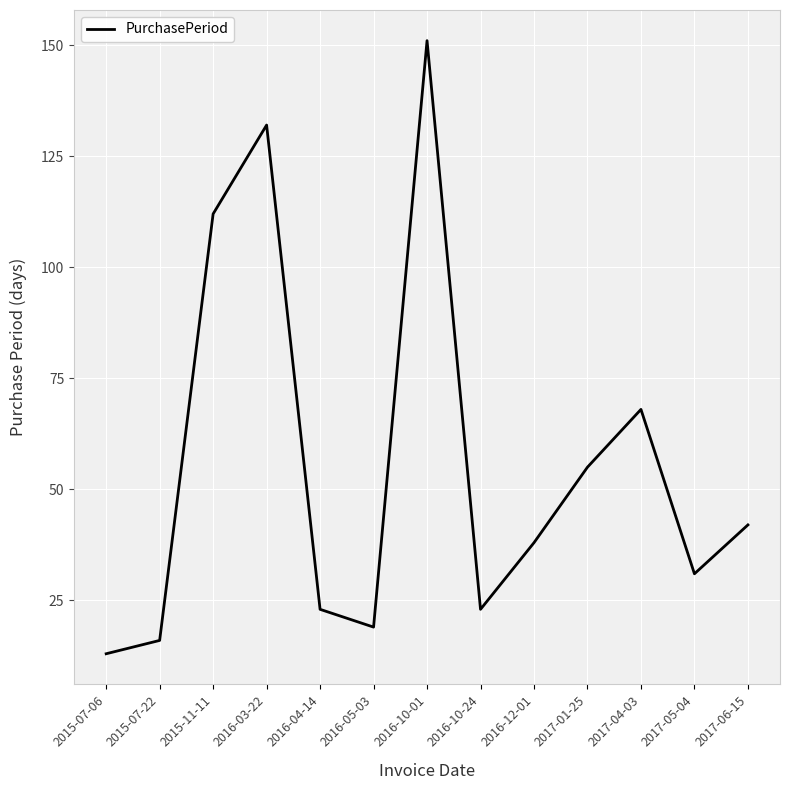

Reading right to left, extract all data points from this chart.

2017-06-15=42	2017-05-04=31	2017-04-03=68	2017-01-25=55	2016-12-01=38	2016-10-24=23	2016-10-01=151	2016-05-03=19	2016-04-14=23	2016-03-22=132	2015-11-11=112	2015-07-22=16	2015-07-06=13